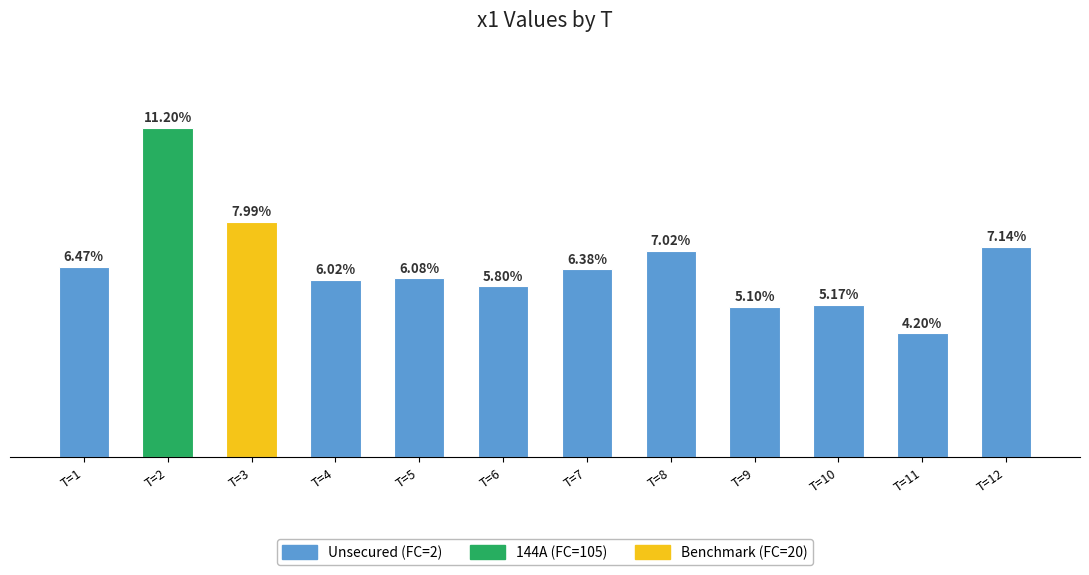

Which label corresponds to the largest value in the chart?

T=2